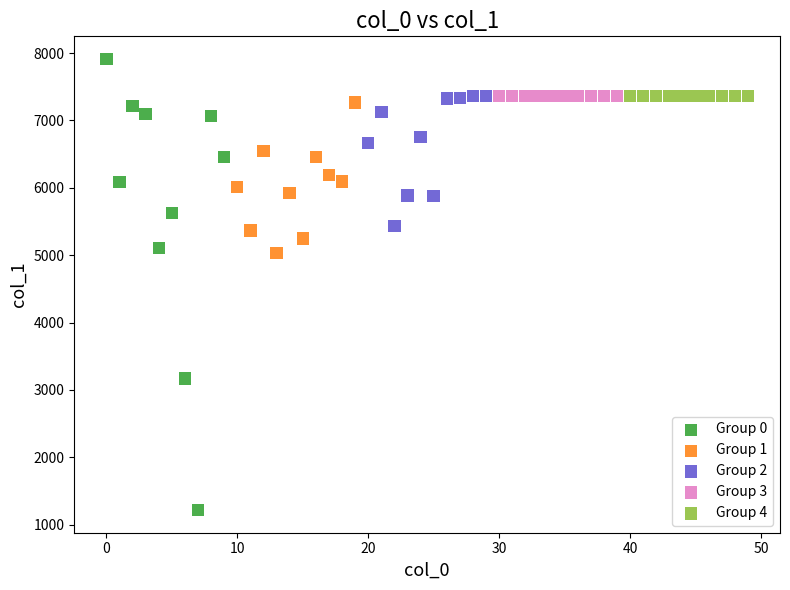

Which series contains the lowest Y value?

Group 0